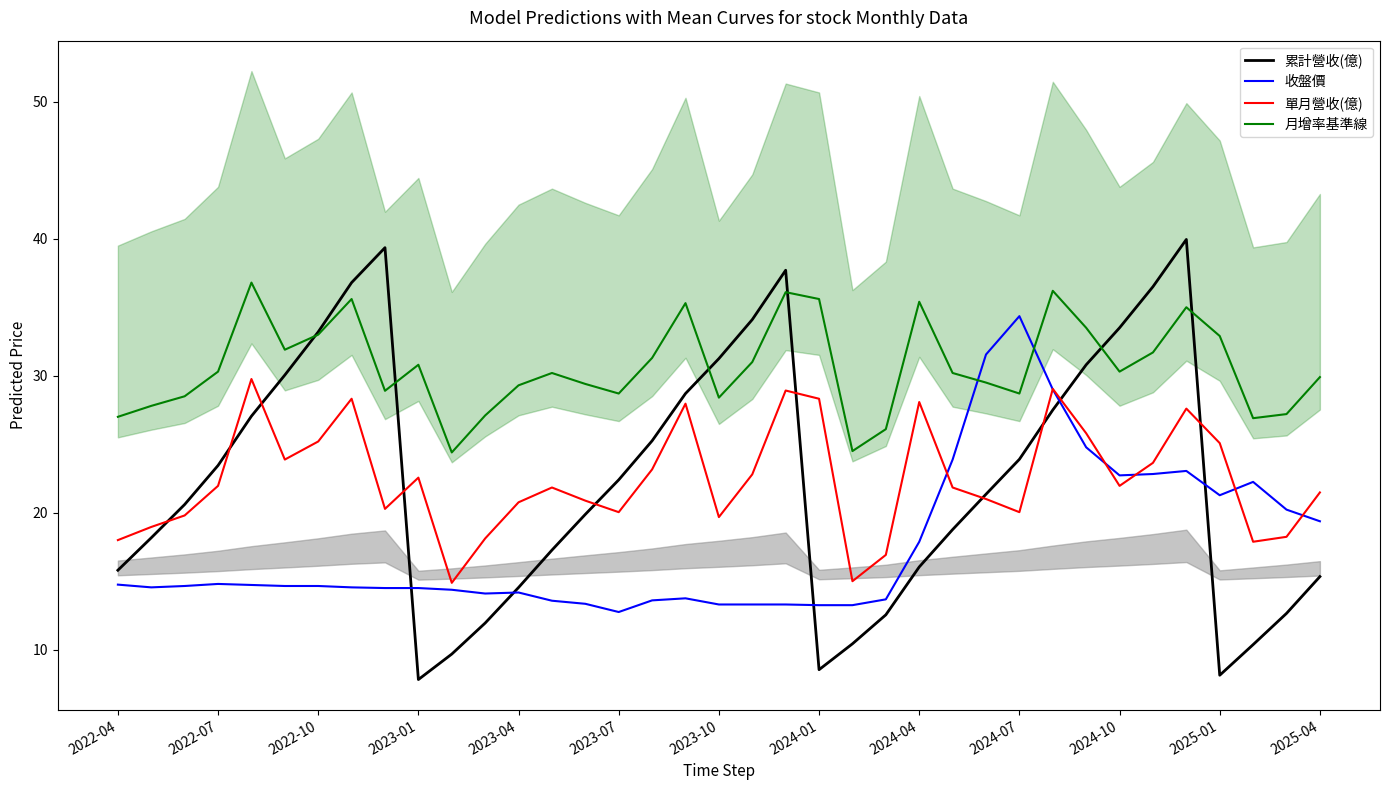

What are all the series names shown in the legend?

累計營收(億), 收盤價, 單月營收(億), 月增率基準線